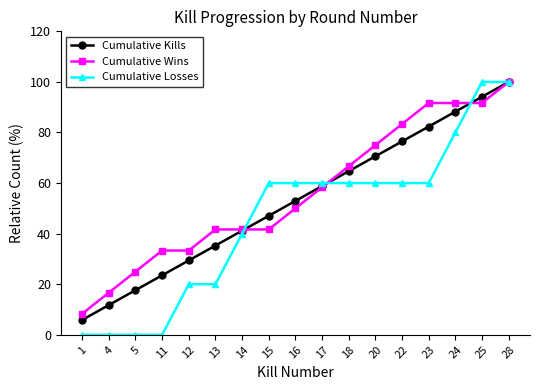

Which series changed the most between 12 and 24?

Cumulative Losses